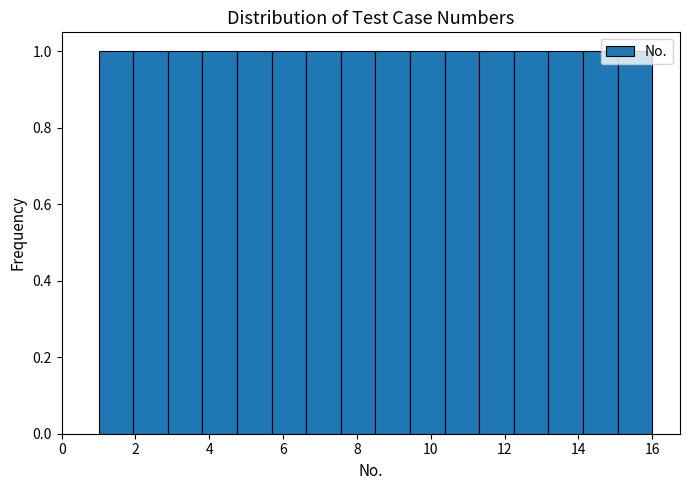

How tall is the bar that spans 15.0 to 16.0 on the x-axis? Neither the bar edges nor the heights are printed on the chart, so give them approximately, as read against the axes.

1